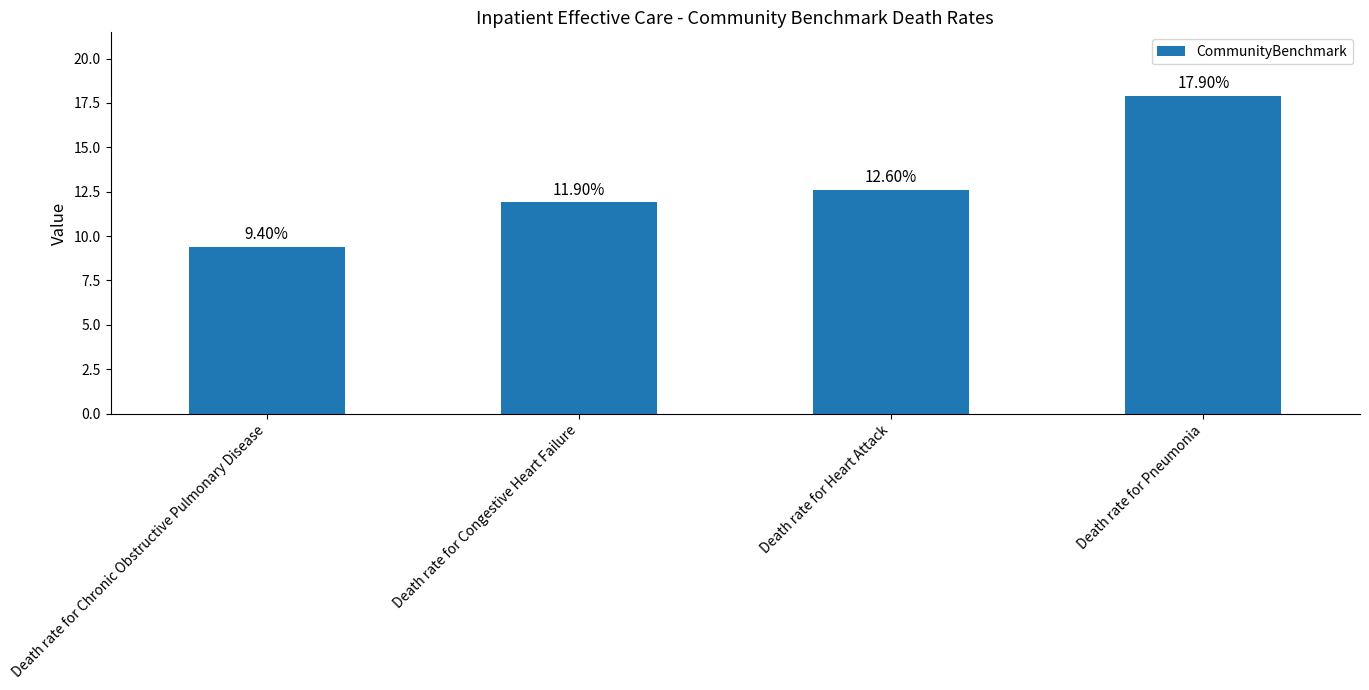

Which category has the highest value across all series?

Death rate for Pneumonia